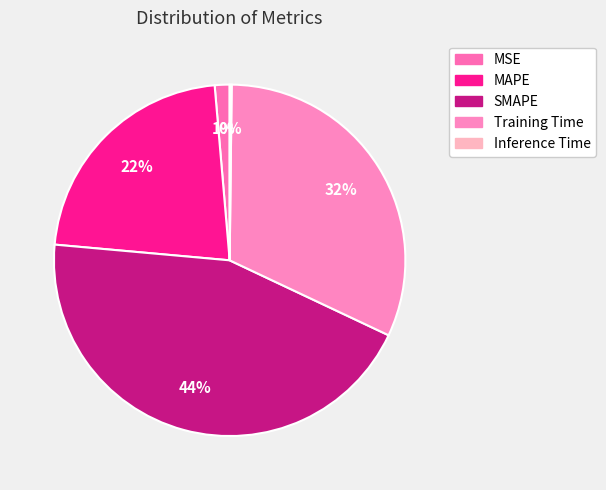

How many segments does this pie chart have?

5